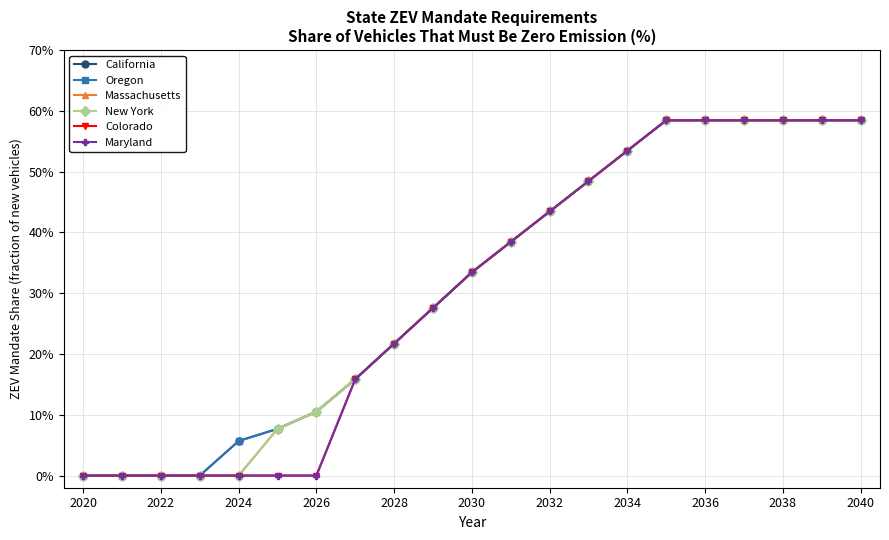

Does the chart have visible grid lines?

Yes